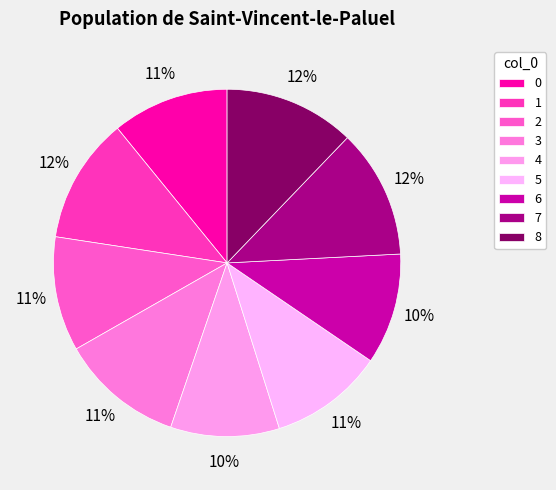

Count the number of slices in the pie.

9